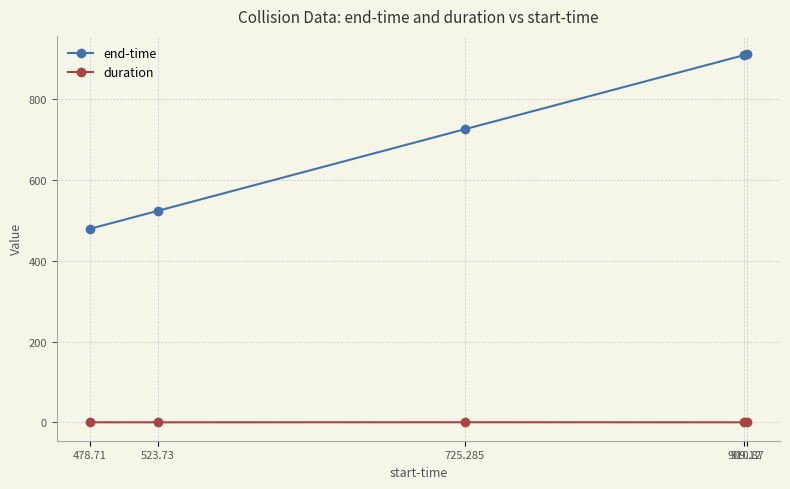

Does the chart display data point markers on the line(s)?

Yes